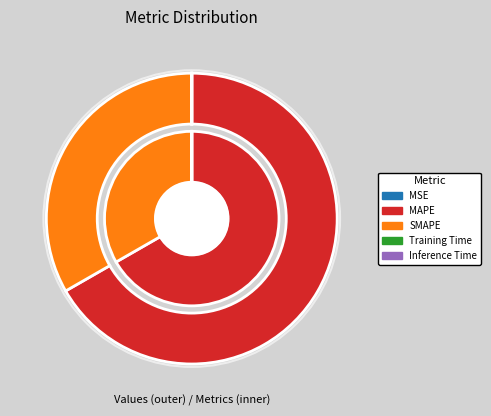

What is the change in value from MSE to MAPE?

+200.8